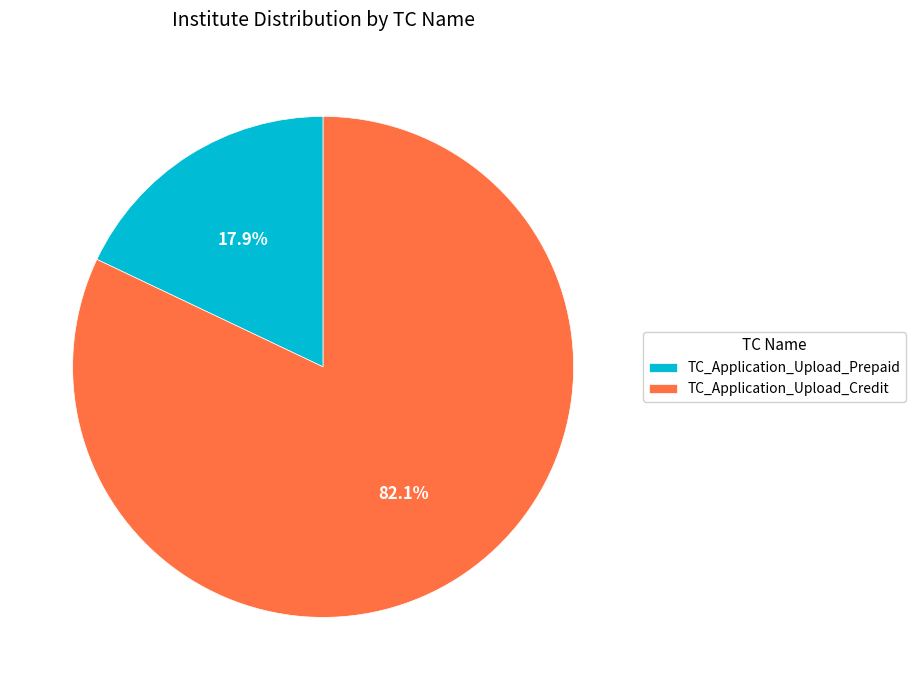

Rank the categories by value from highest to lowest.

TC_Application_Upload_Credit, TC_Application_Upload_Prepaid